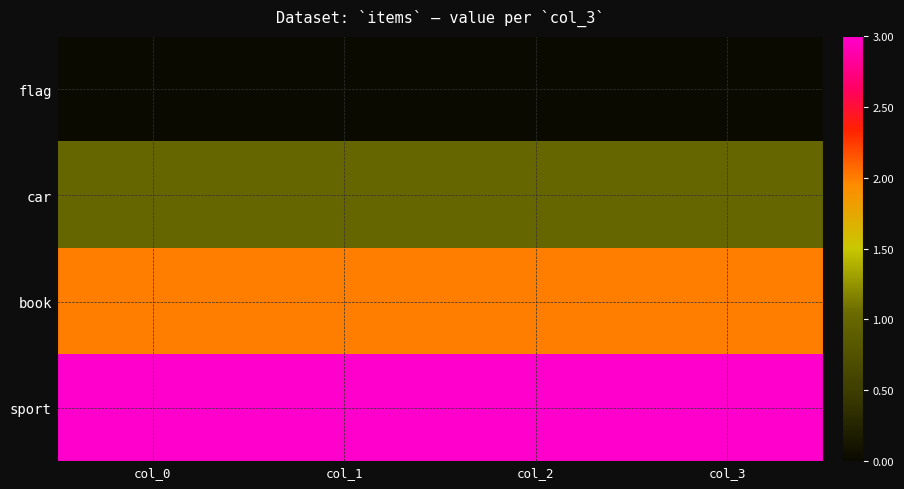

What is the total value across all series at col_2?

6